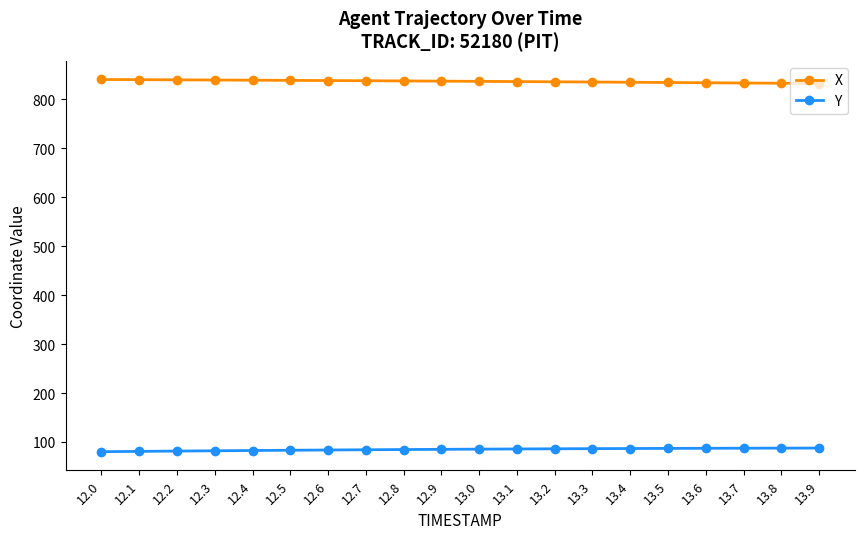

What is the sum of all X values?

16741.0